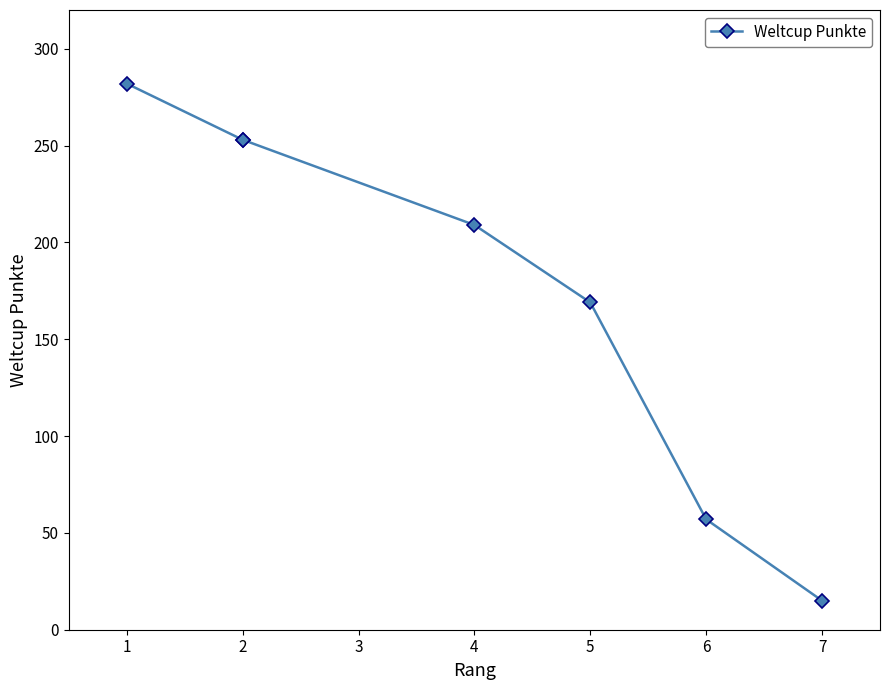

Is it true that the value at 0 is 78?

False